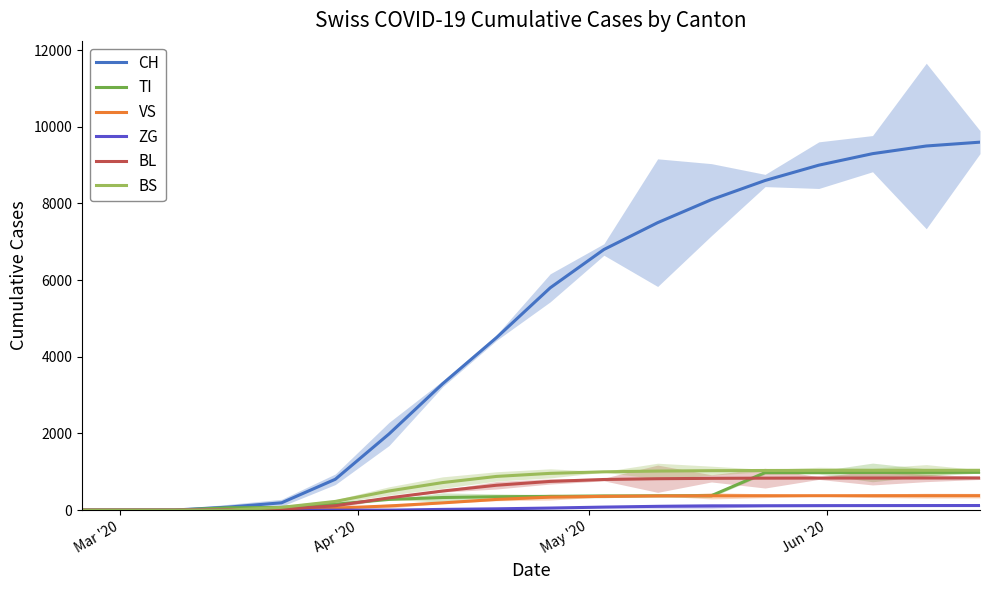

What is the sum of all BL values?

9000